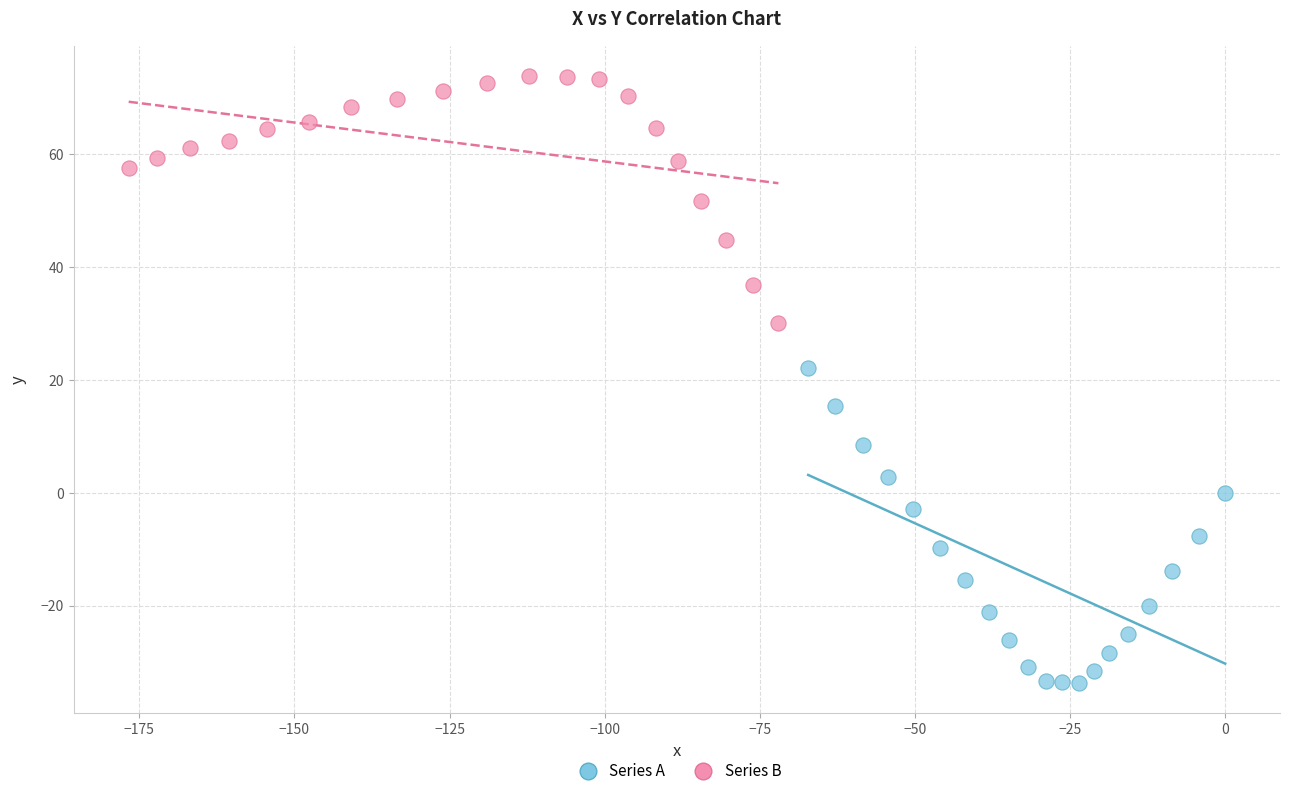

Which series reaches the maximum Y coordinate?

Series B